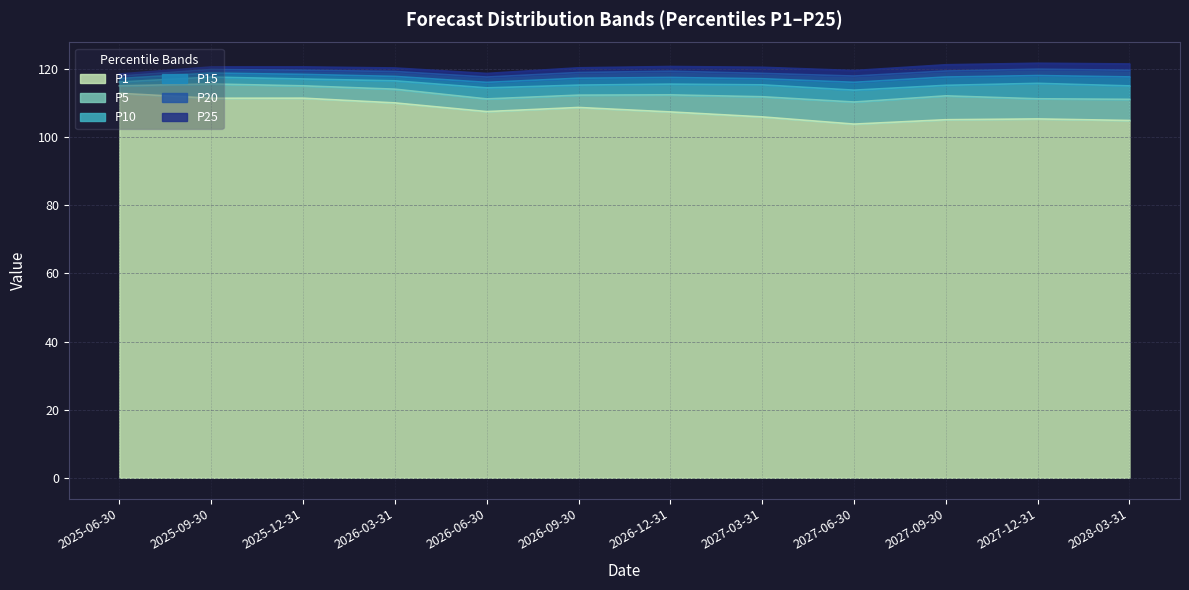

Between 2027-03-31 and 2028-03-31, which series saw the biggest shift?

P1